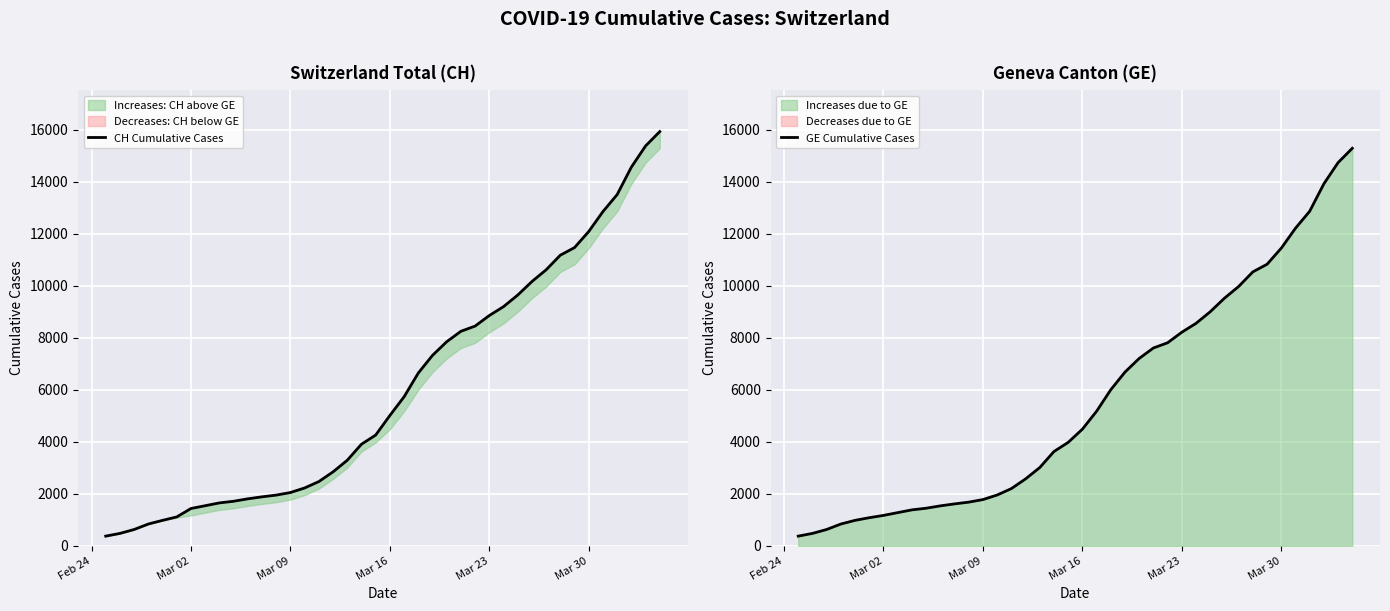

What is the value of the CH Cumulative Cases point at the 19th from the left?

3908